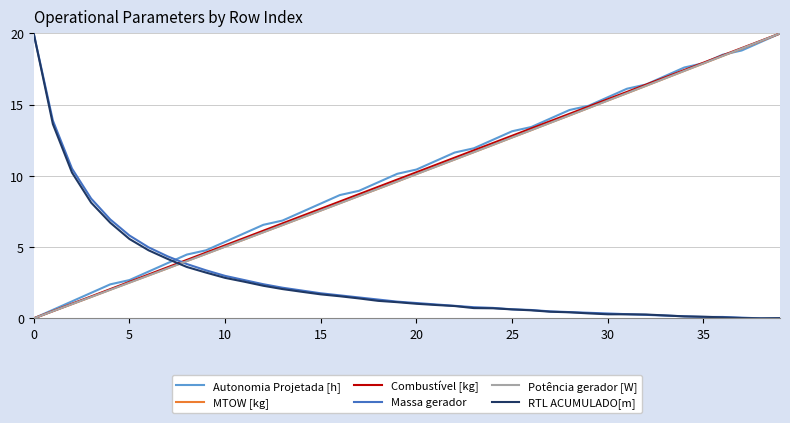

Count the number of data series in this chart.

6